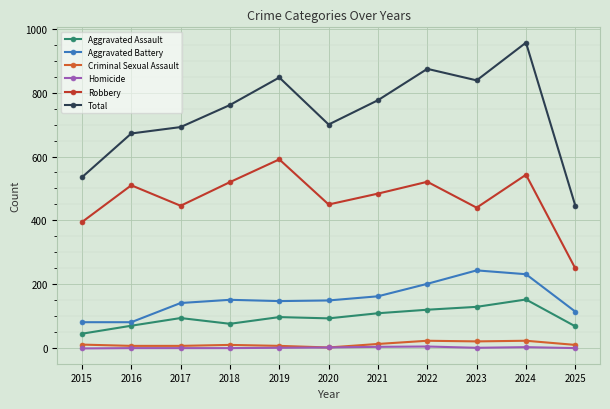

Where is the first local maximum for Aggravated Assault?

2017